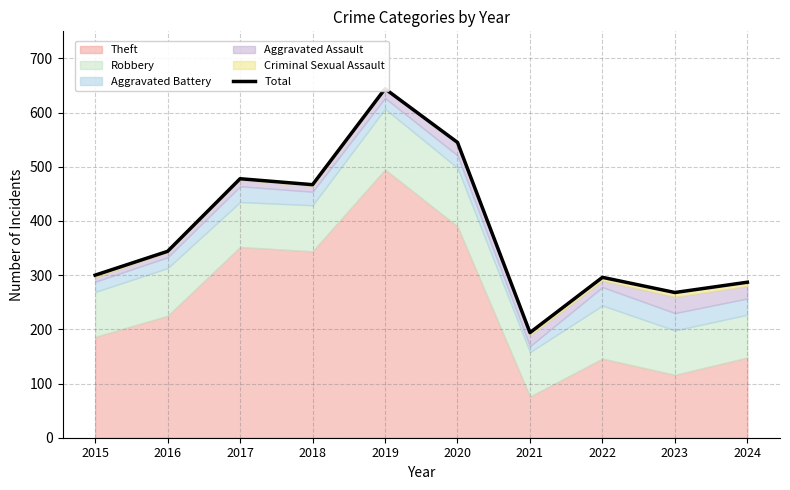

Where is the data nearest to the value 419?

2018